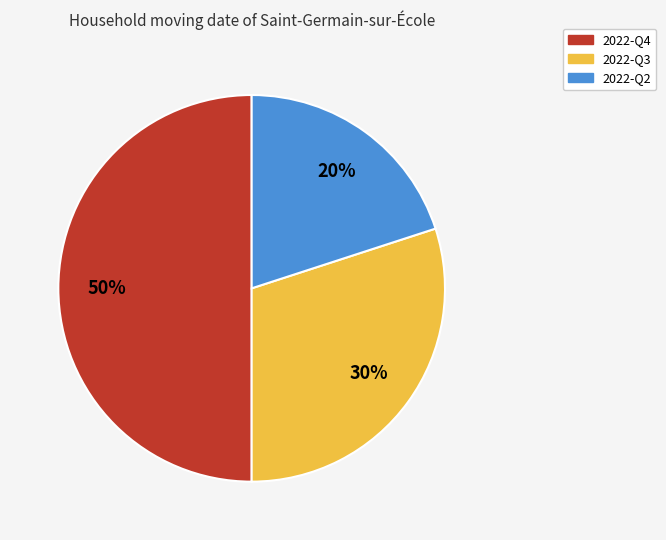

How many slices are in this pie chart?

3